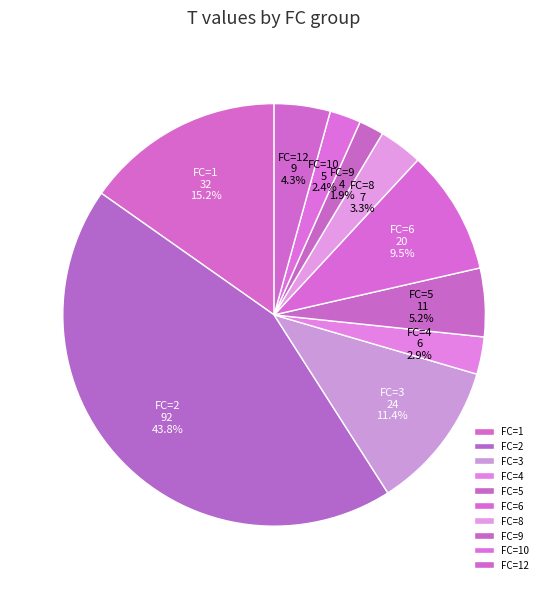

Is the sum of FC=12 and FC=5 greater than half?

No